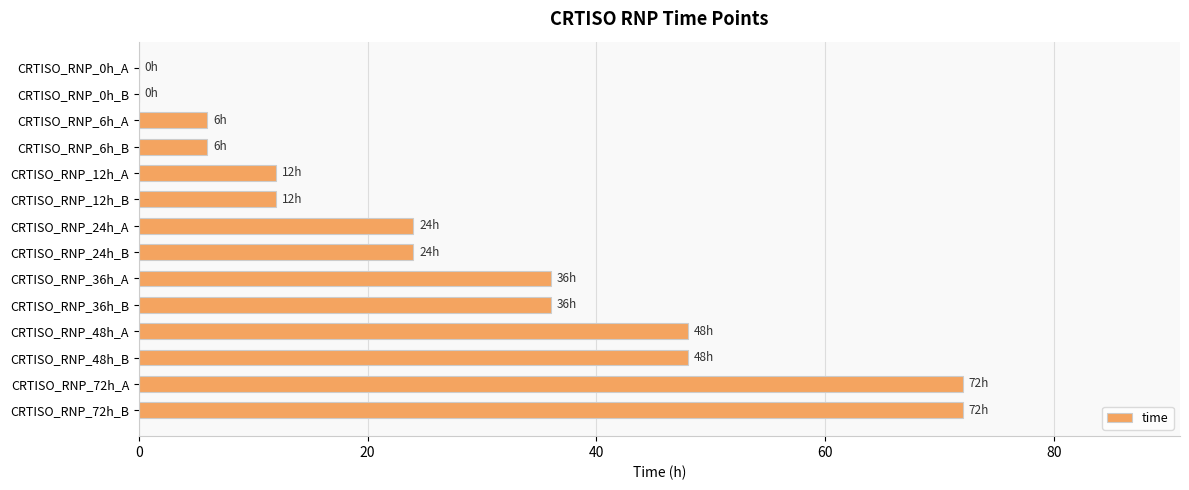

Which has a higher value, CRTISO_RNP_12h_A or CRTISO_RNP_24h_B?

CRTISO_RNP_24h_B